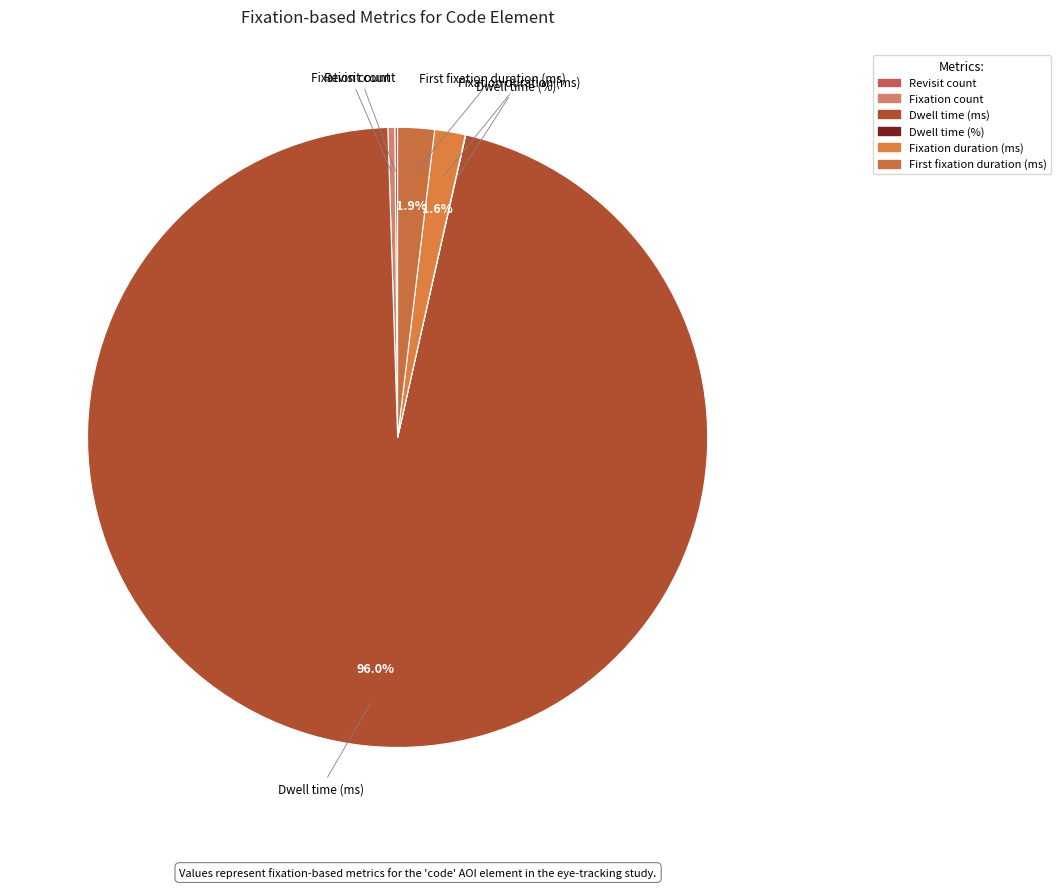

Combined, do Fixation count and Dwell time (%) account for over 50%?

No